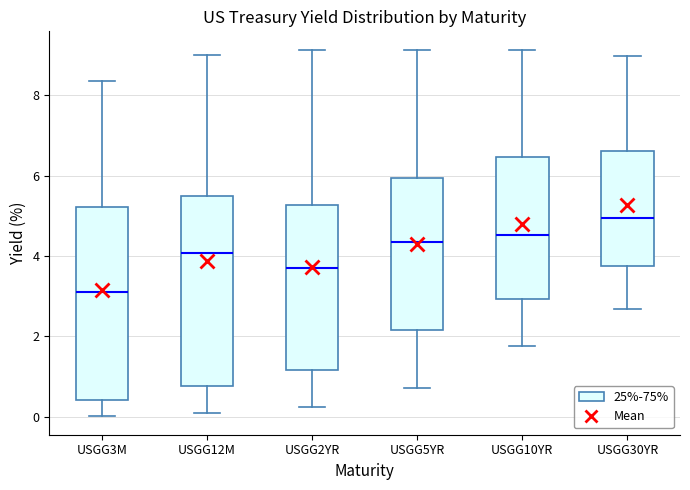

Which box has the lowest median line?

USGG3M